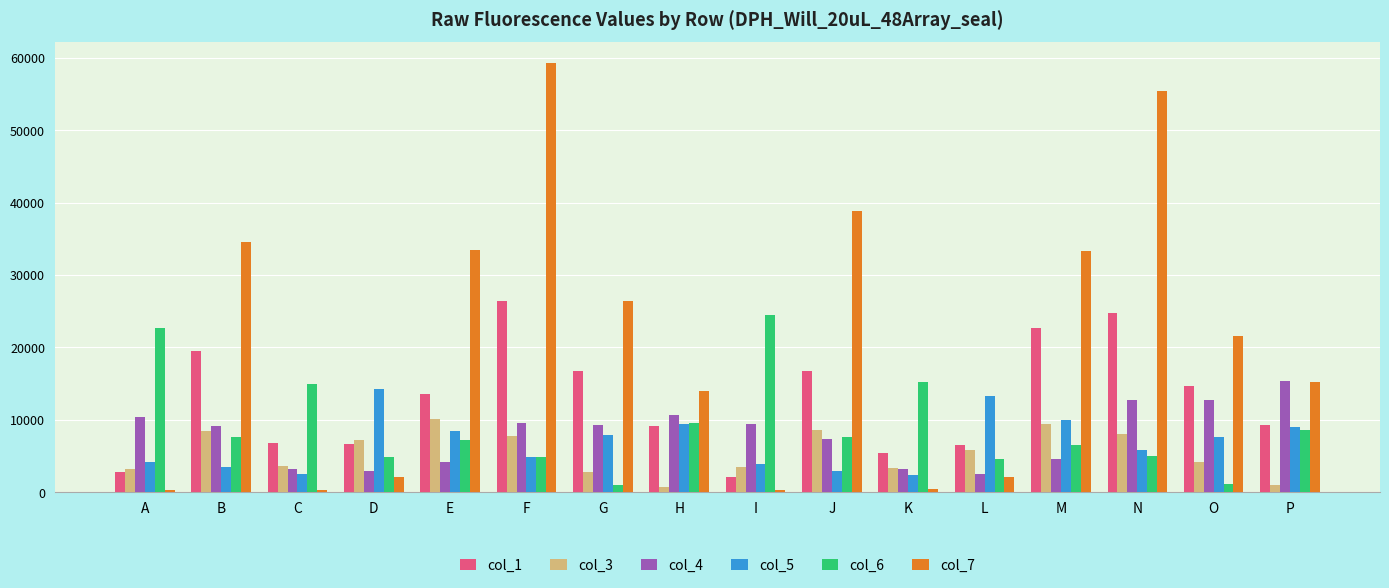

The value of col_7 at B is 34609. True or false?

True